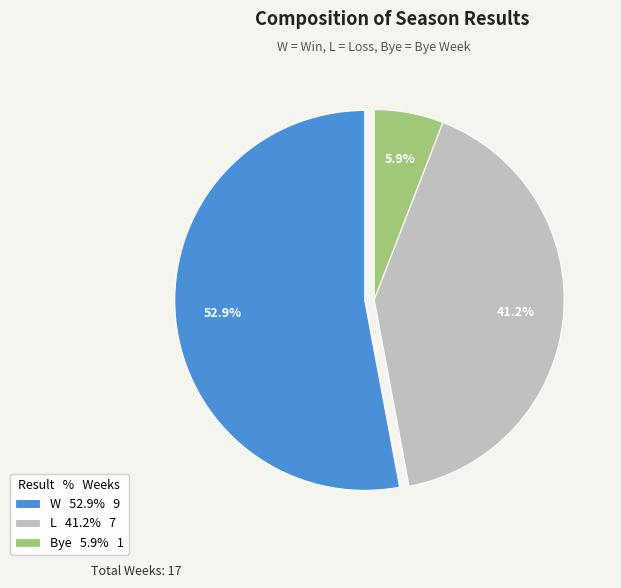

Rank the categories by value from lowest to highest.

Bye, L, W